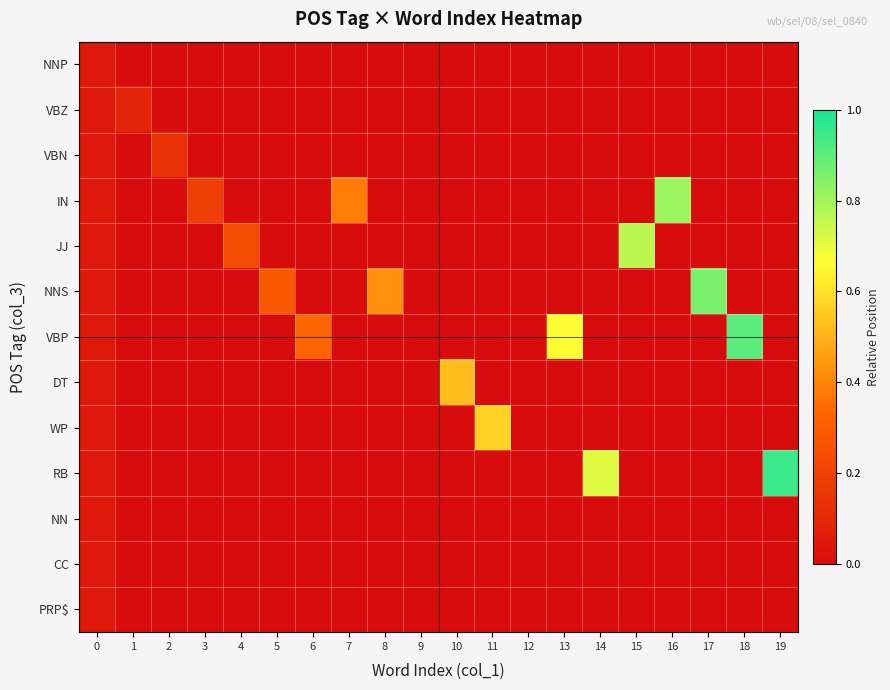

At 1, list the series in order from largest to smallest.

VBZ, NNP, VBN, IN, JJ, NNS, VBP, DT, WP, RB, NN, CC, PRP$